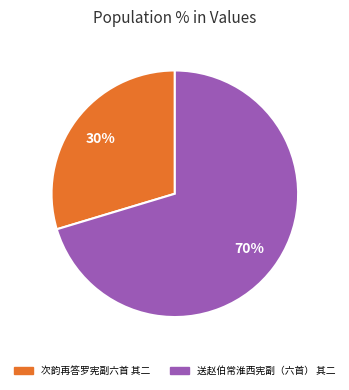

To the nearest percent, what portion does 送赵伯常淮西宪副（六首） 其二 represent?

70%